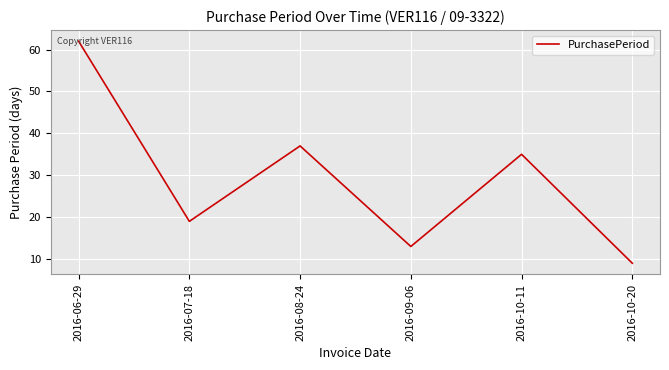

Rank the categories by value from lowest to highest.

2016-10-20, 2016-09-06, 2016-07-18, 2016-10-11, 2016-08-24, 2016-06-29